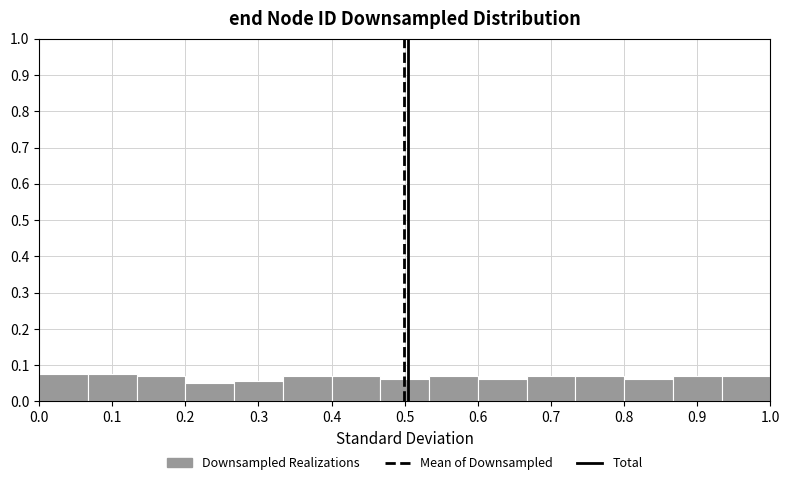

Reading left to right, list every bar in this chart as the range it spans on the x-axis followed by its height. Neither the bar edges nor the heights are printed on the chart, so give them approximately, as read against the axes.

0.00 to 0.07: 0.08
0.07 to 0.13: 0.08
0.13 to 0.20: 0.07
0.20 to 0.27: 0.05
0.27 to 0.33: 0.06
0.33 to 0.40: 0.07
0.40 to 0.47: 0.07
0.47 to 0.53: 0.06
0.53 to 0.60: 0.07
0.60 to 0.67: 0.06
0.67 to 0.73: 0.07
0.73 to 0.80: 0.07
0.80 to 0.87: 0.06
0.87 to 0.93: 0.07
0.93 to 1.00: 0.07